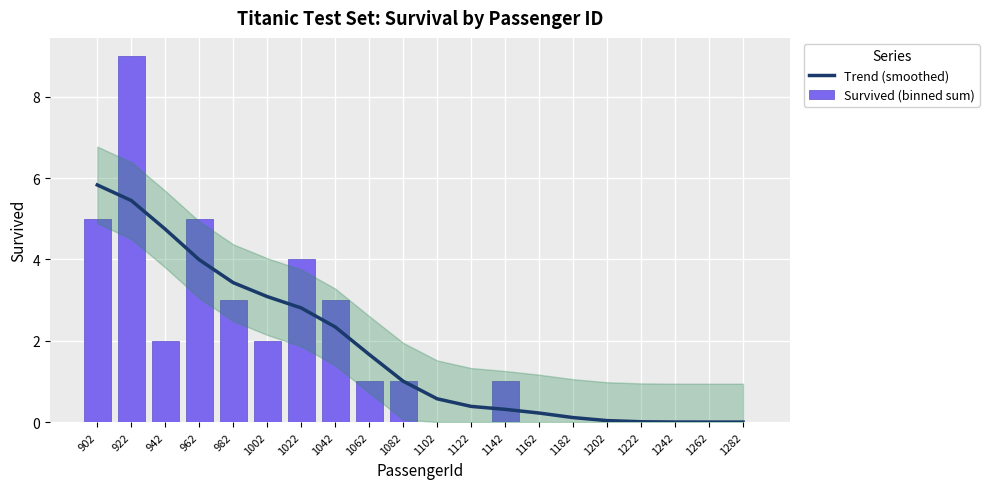

Between 1202 and 1102, which is larger?

1102